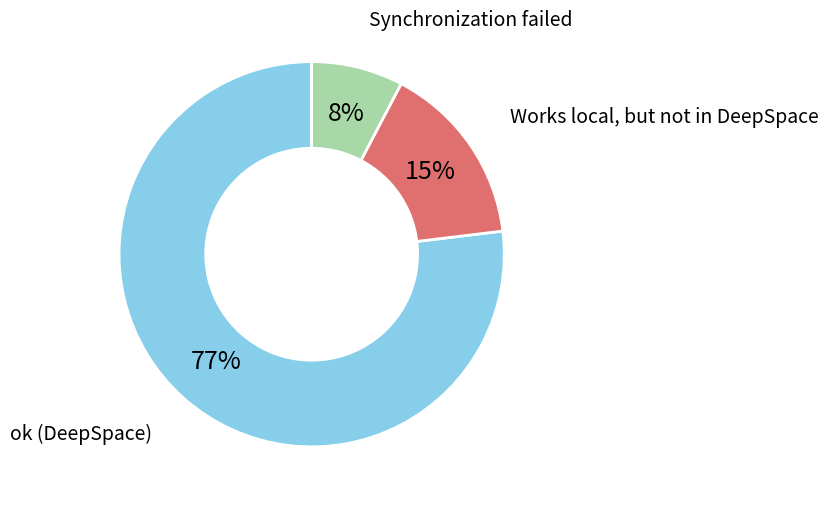

To the nearest percent, what is the average slice percentage?

33%